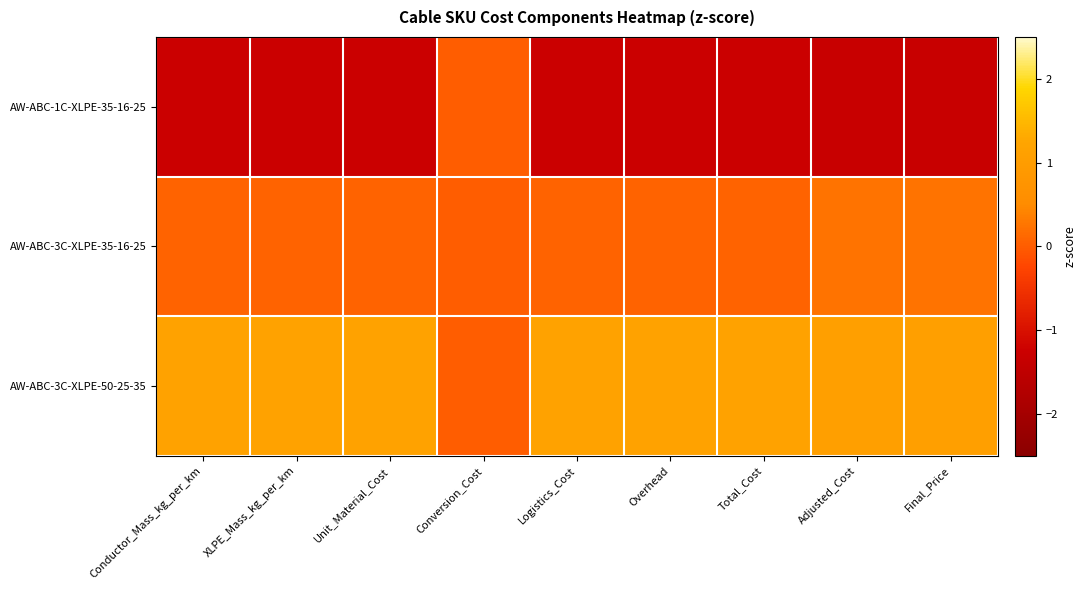

Which label corresponds to the smallest value in the chart?

Adjusted_Cost